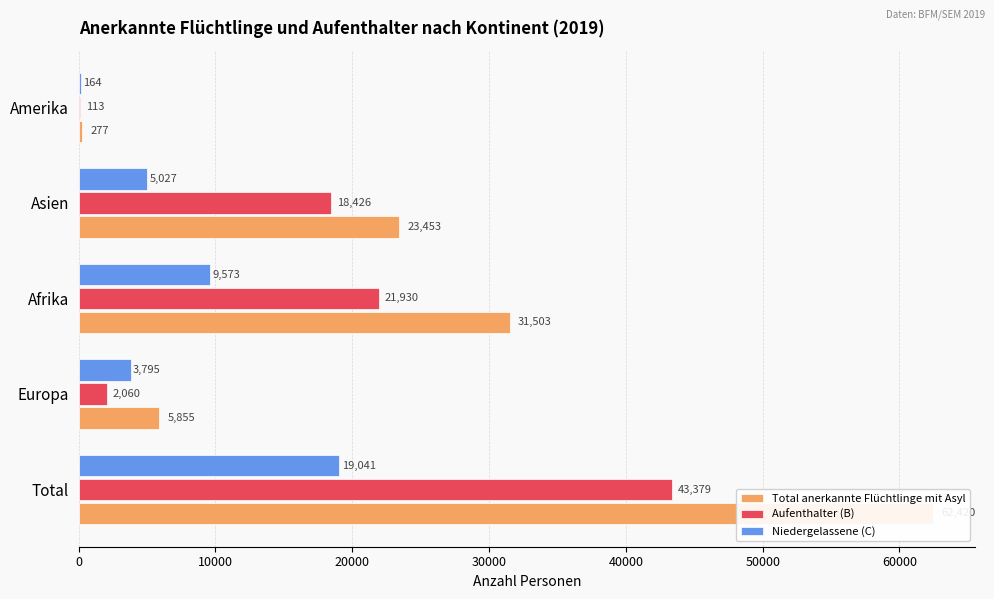

What is the difference between the second highest and minimum values in the Total anerkannte Flüchtlinge mit Asyl series?

31226